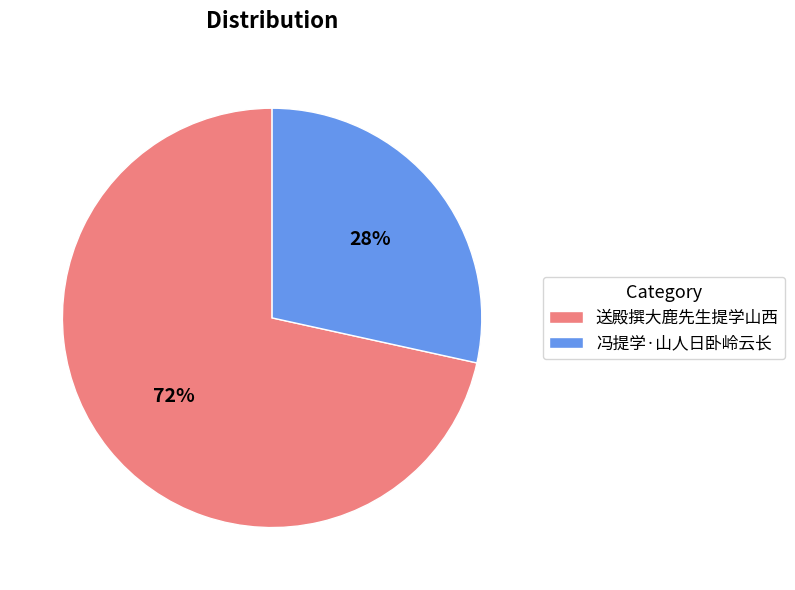

Which slice is the smallest?

冯提学·山人日卧岭云长